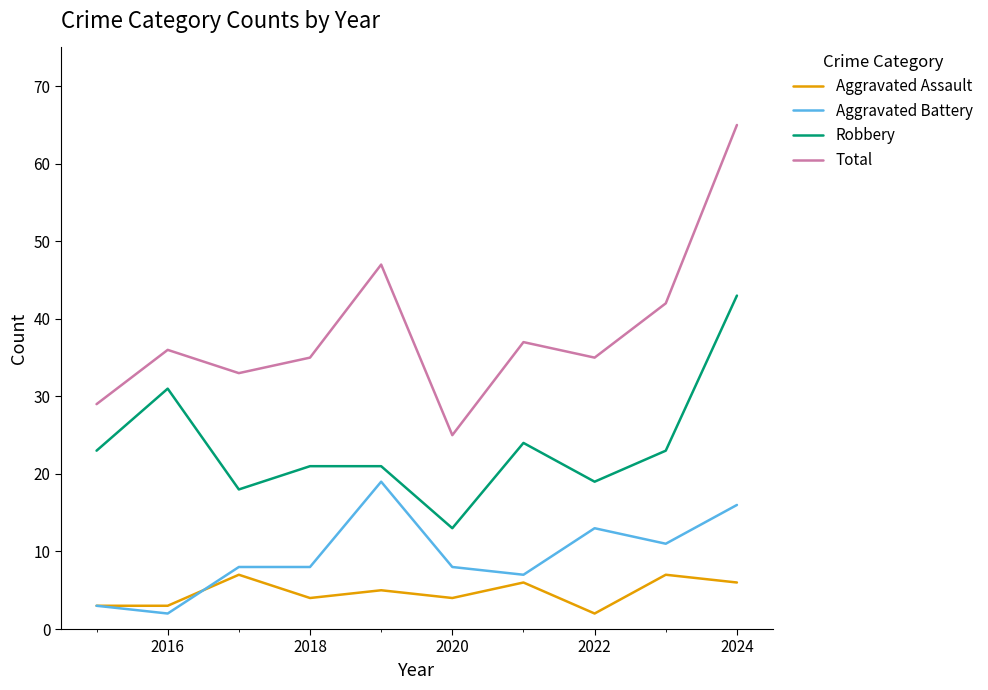

Which series has the widest spread of values?

Total